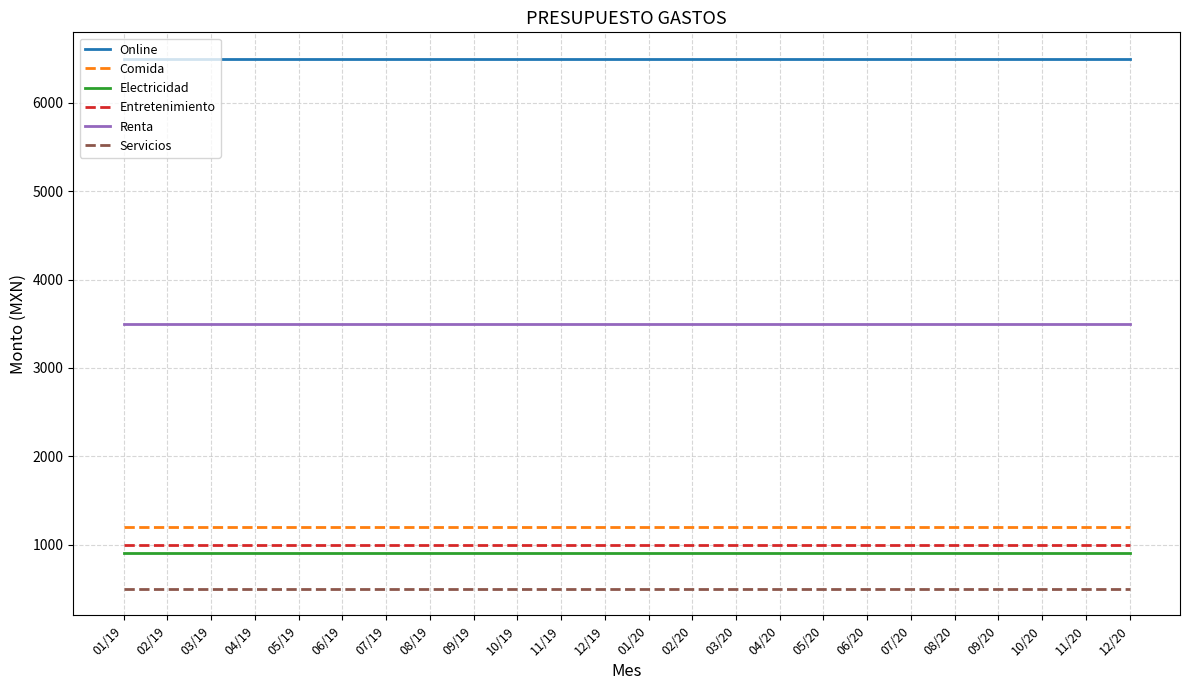

The value of Comida at 05/19 is 343. True or false?

False